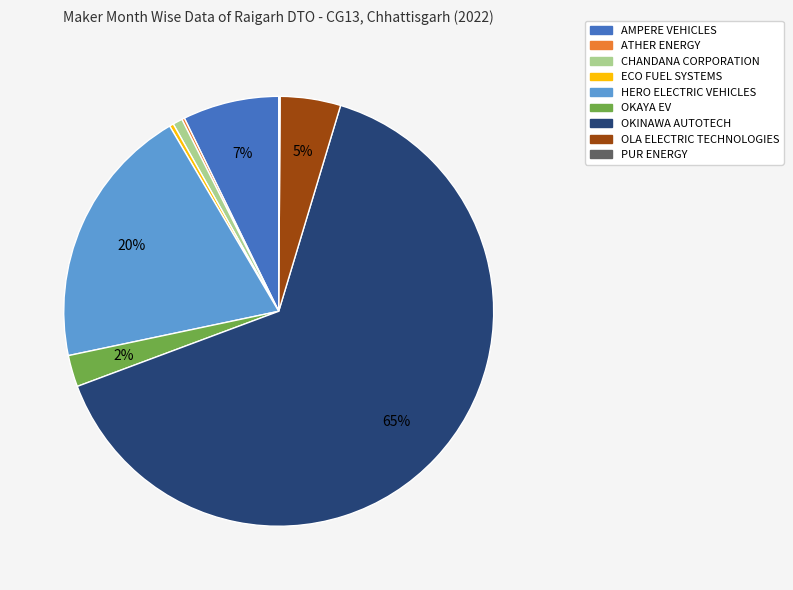

Is there a majority slice in this chart?

Yes